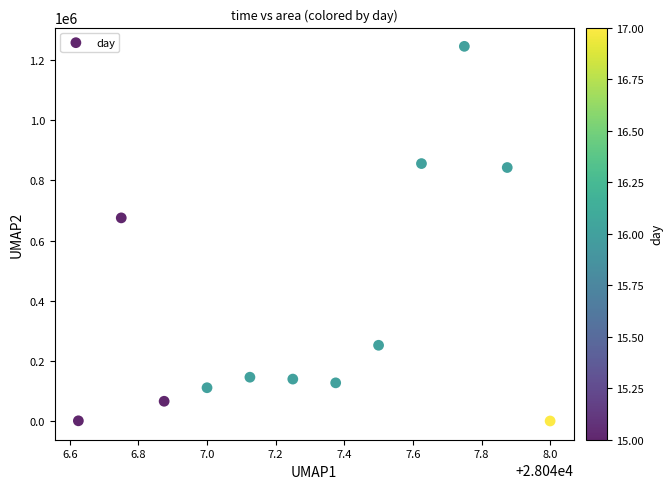

What Y value in the scatter plot is closest to 623125?

675625